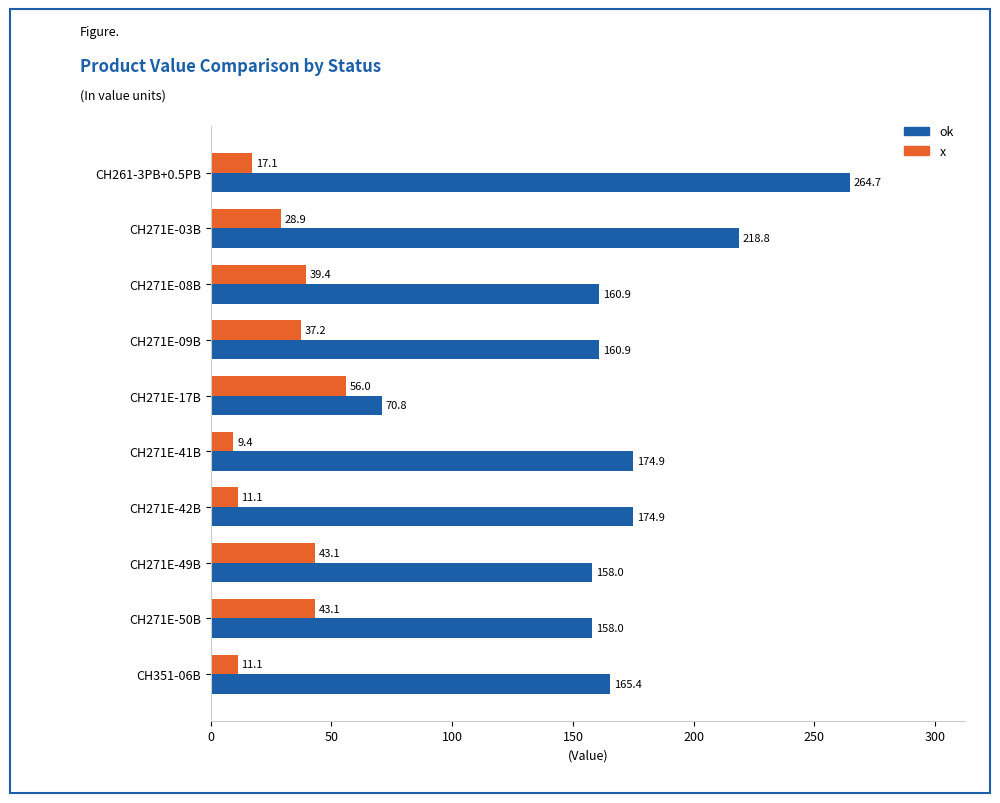

Rank the series by their maximum value, from lowest to highest.

x, ok